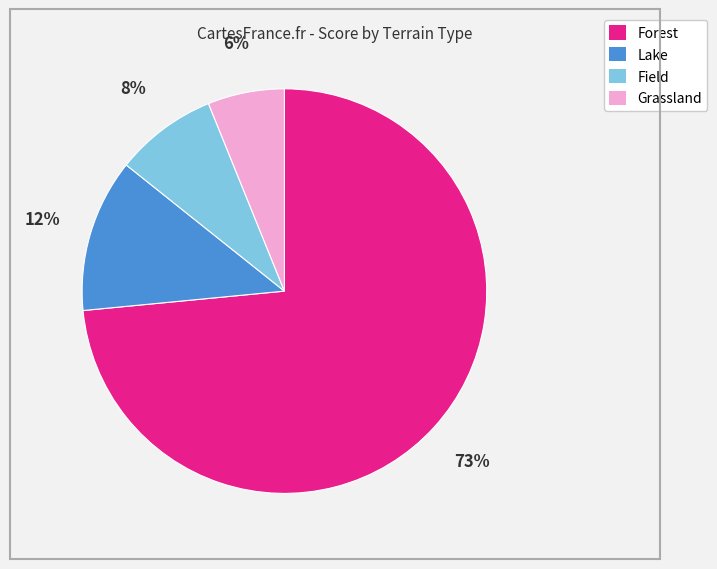

Is there a majority slice in this chart?

Yes